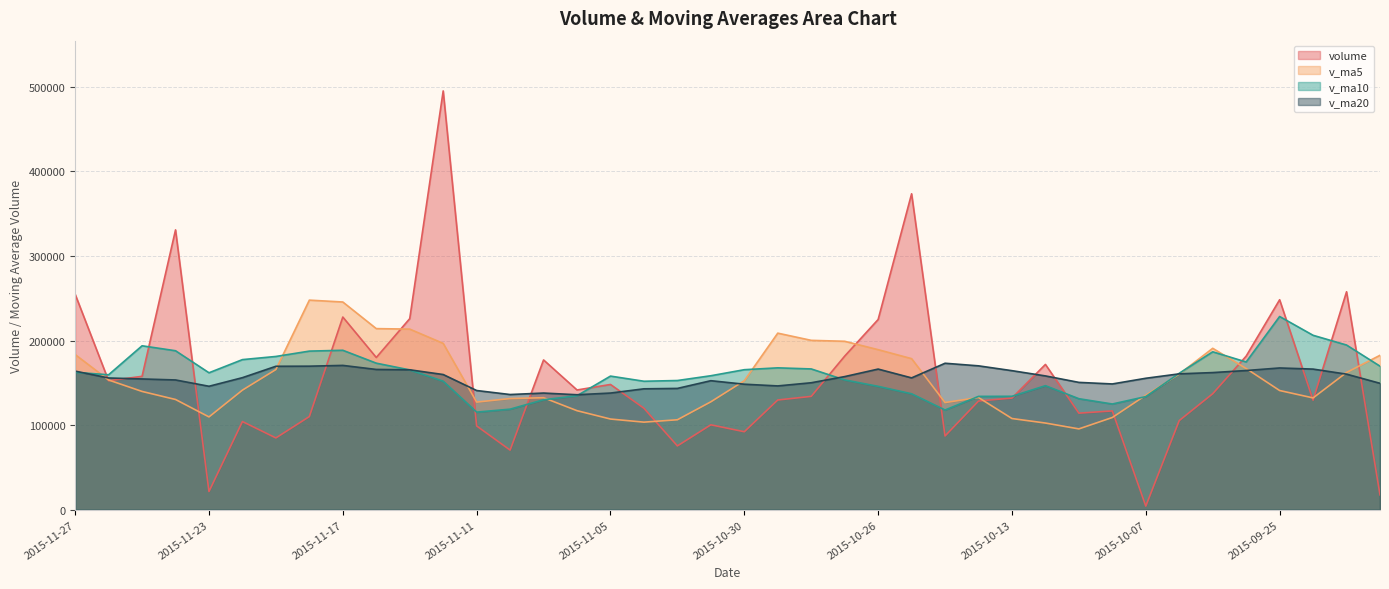

In v_ma5, how many points are lower than both neighbors (excluding endpoints)?

6